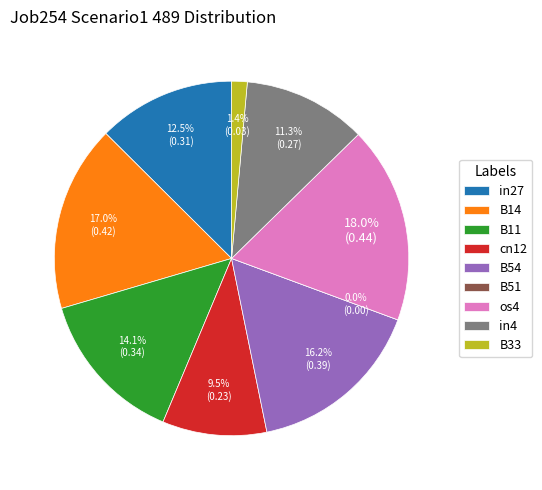

Do B54 and os4 together represent more than half of the pie?

No